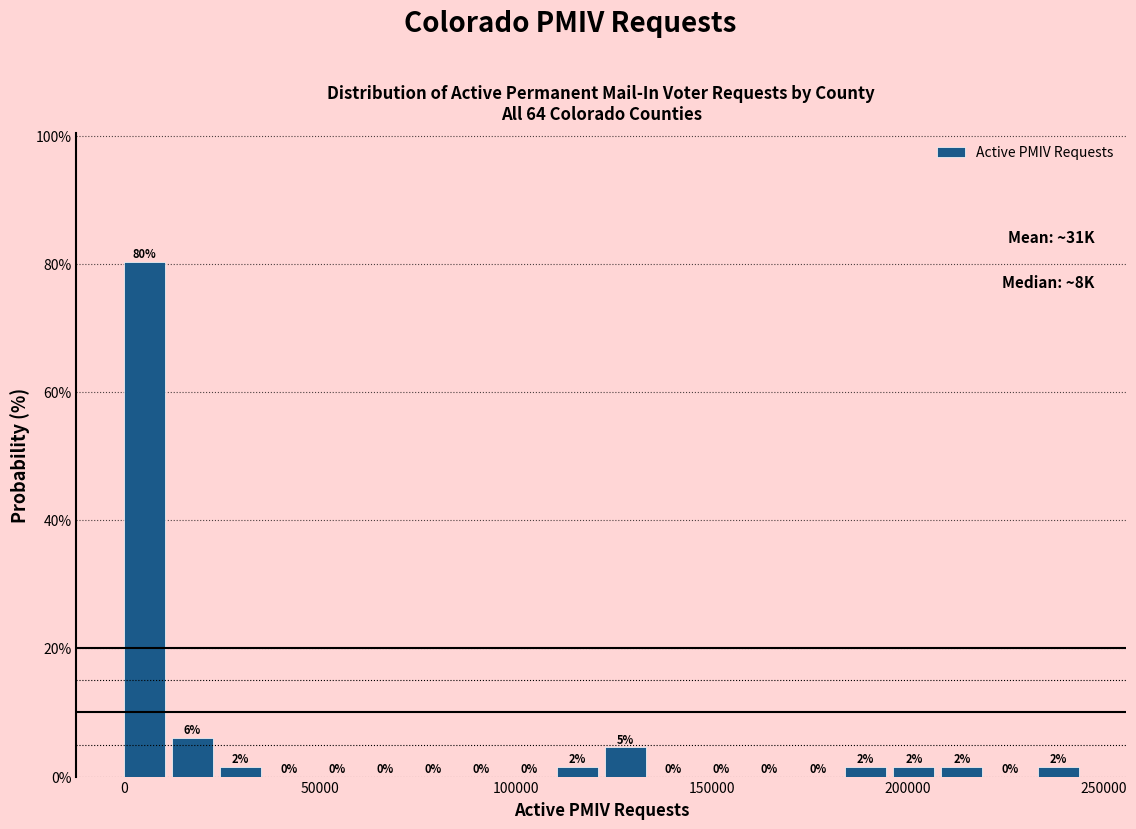

Around what value on the x-axis is the tallest bar? Give the approximate position of its centre, as read against the axis.

5000